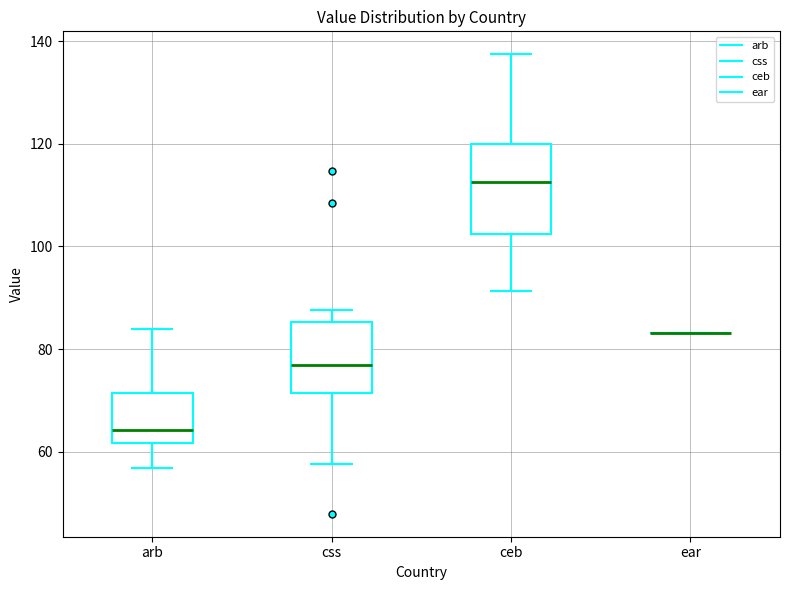

Reading left to right, transcribe this box plot: for each box, give where its median line is, the range the box spans, and where its two whiskers end, as read against the y-axis. The values are not printed on the chart, so give them approximately, as read against the axis.

arb: median 64, box 62 to 72, whiskers 56 to 84
css: median 76, box 72 to 86, whiskers 58 to 88
ceb: median 112, box 102 to 120, whiskers 92 to 138
ear: box collapsed to a line at 84, whiskers 84 to 84